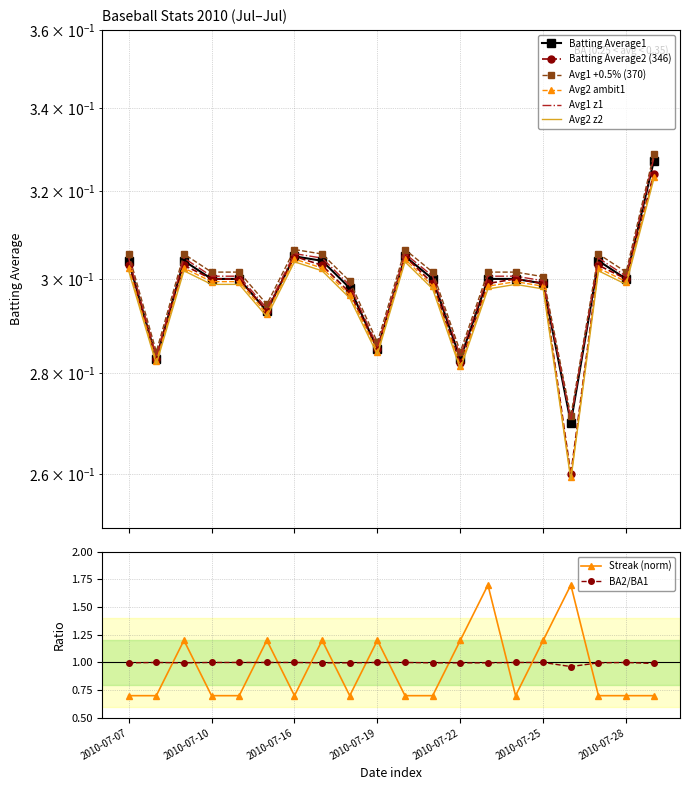

What is the sum of the Batting Average2 values at 2010-07-19 and 2010-07-28?

0.6